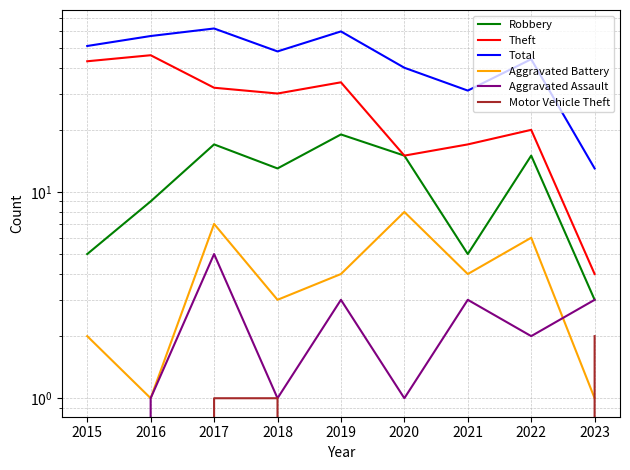

Which series has the largest total across all categories?

Total